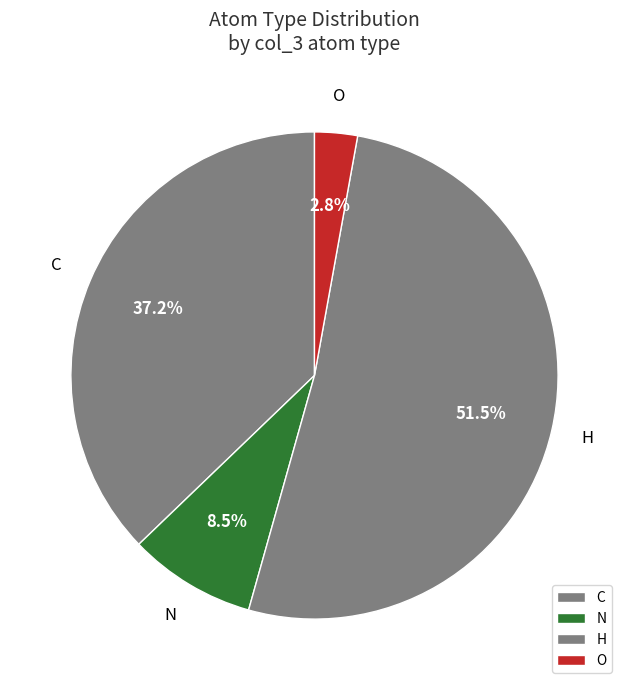

Rank the categories by value from lowest to highest.

O, N, C, H